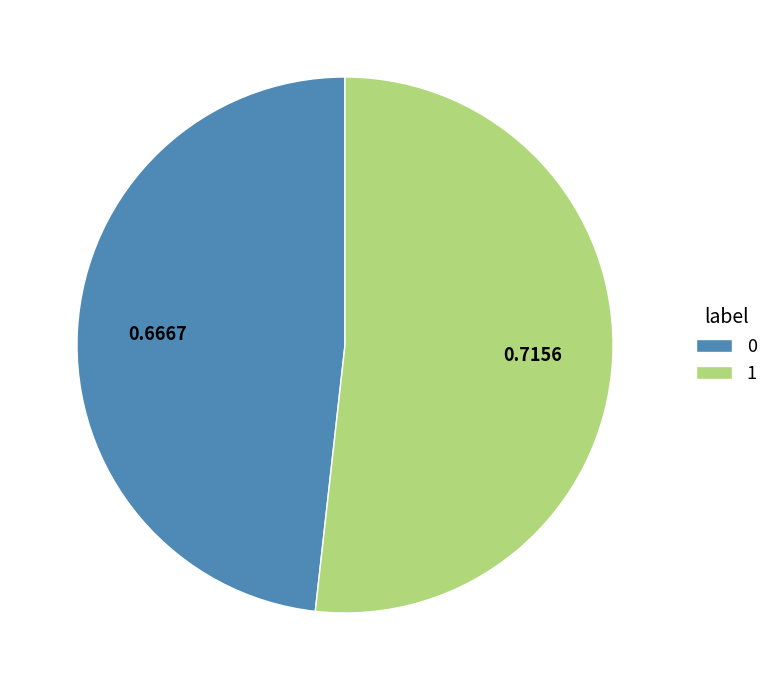

Do 0 and 1 together represent more than half of the pie?

Yes